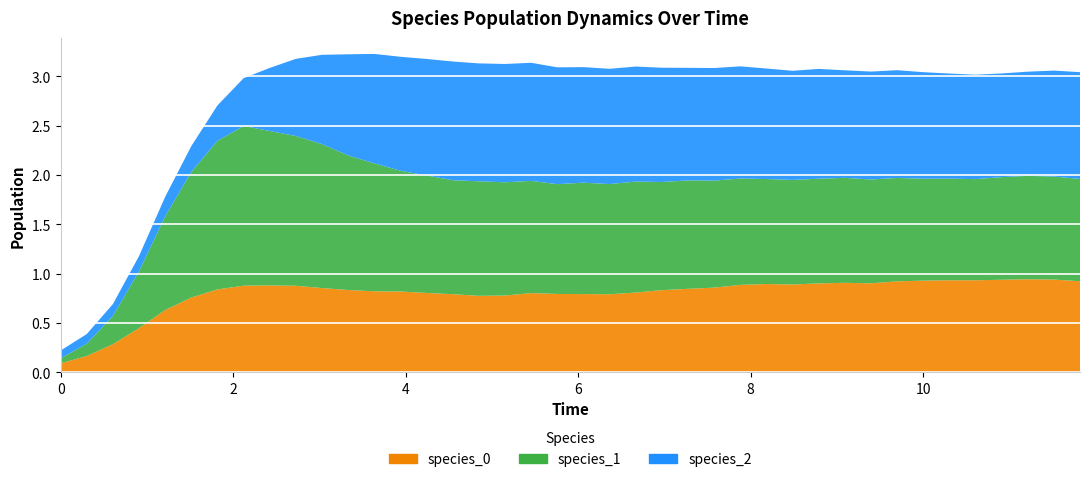

Reading right to left, extract all data points from this chart.

species_0: 0.9	0.9	0.9	0.9	0.9	0.9	0.9	0.9	0.9	0.9	0.9	0.9	0.9	0.9	0.9	0.8	0.8	0.8	0.8	0.8	0.8	0.8	0.8	0.8	0.8	0.8	0.8	0.8	0.8	0.9	0.9	0.9	0.9	0.8	0.8	0.6	0.4	0.3	0.2	0.1
species_1: 1.0	1.0	1.0	1.0	1.0	1.0	1.0	1.0	1.1	1.1	1.1	1.1	1.1	1.1	1.1	1.1	1.1	1.1	1.1	1.1	1.1	1.1	1.1	1.2	1.2	1.2	1.2	1.3	1.4	1.5	1.5	1.6	1.6	1.5	1.3	0.9	0.6	0.3	0.1	0.1
species_2: 1.1	1.1	1.1	1.1	1.1	1.1	1.1	1.1	1.1	1.1	1.1	1.1	1.1	1.1	1.1	1.1	1.2	1.2	1.2	1.2	1.2	1.2	1.2	1.2	1.2	1.2	1.2	1.1	1.0	0.9	0.8	0.6	0.5	0.4	0.3	0.2	0.2	0.1	0.1	0.1